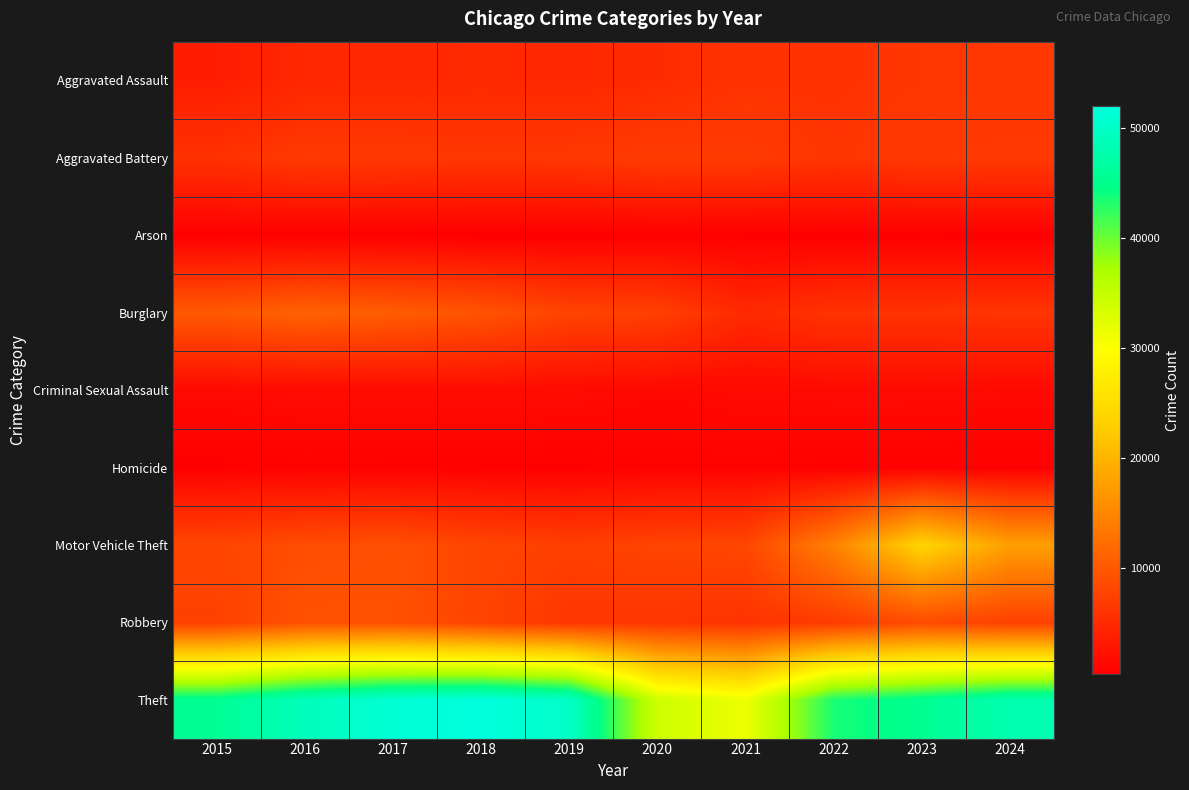

At which category is the sum across all series the highest?

2023